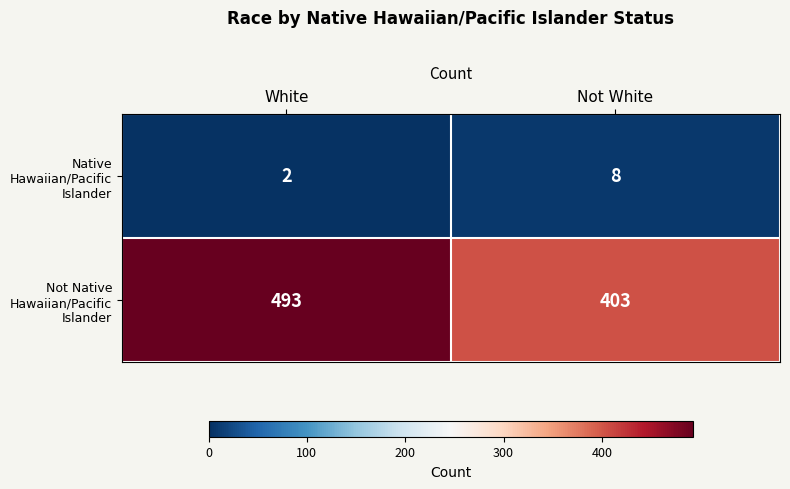

Reading left to right, list all the values displayed in this chart.

Native Hawaiian/Pacific Islander: White=2	Not White=8
Not Native Hawaiian/Pacific Islander: White=493	Not White=403